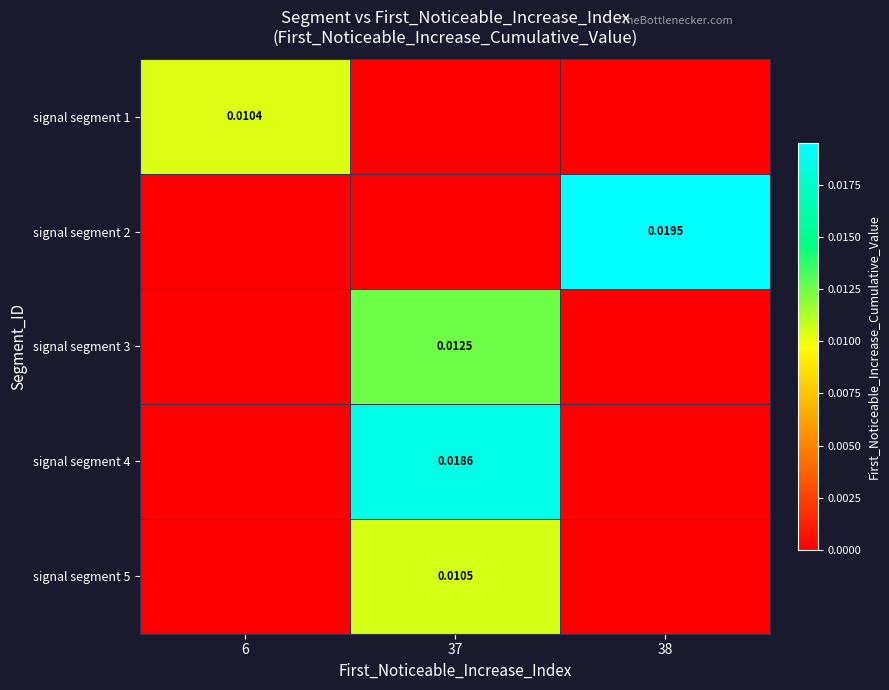

Count the signal segment 2 values in the range 0 to 1.

3